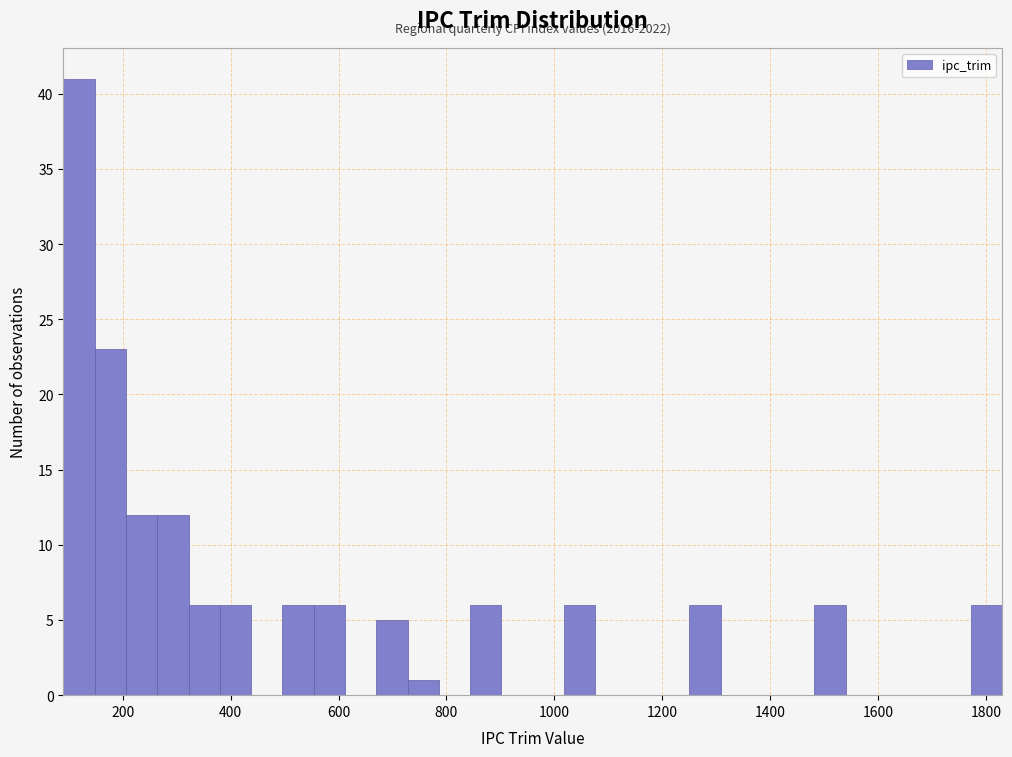

Around what value on the x-axis is the tallest bar? Give the approximate position of its centre, as read against the axis.

120